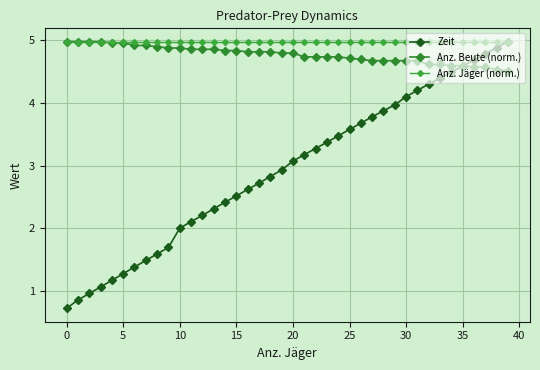

Does the chart have visible grid lines?

Yes